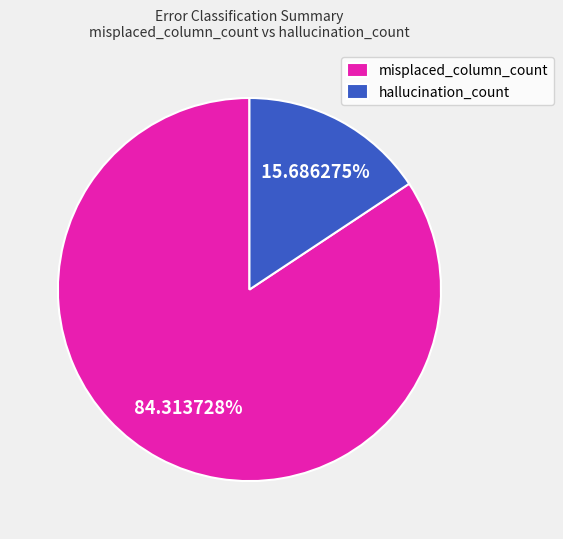

Do hallucination_count and misplaced_column_count together represent more than half of the pie?

Yes